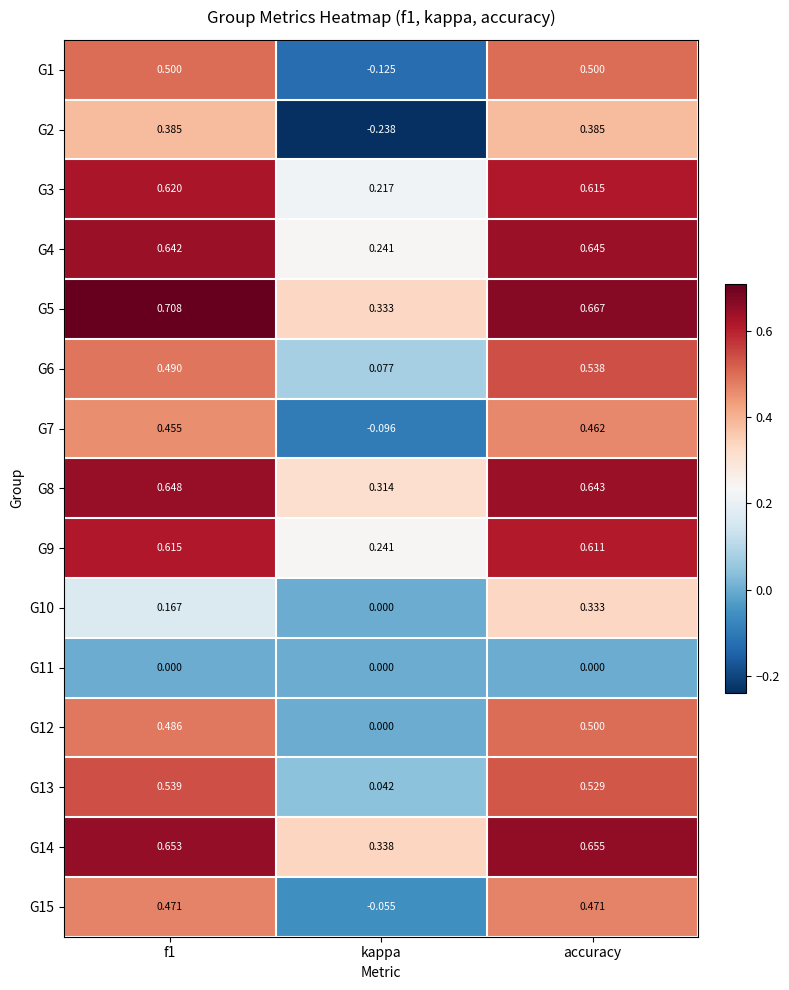

At which label is G8 closest to 0?

kappa